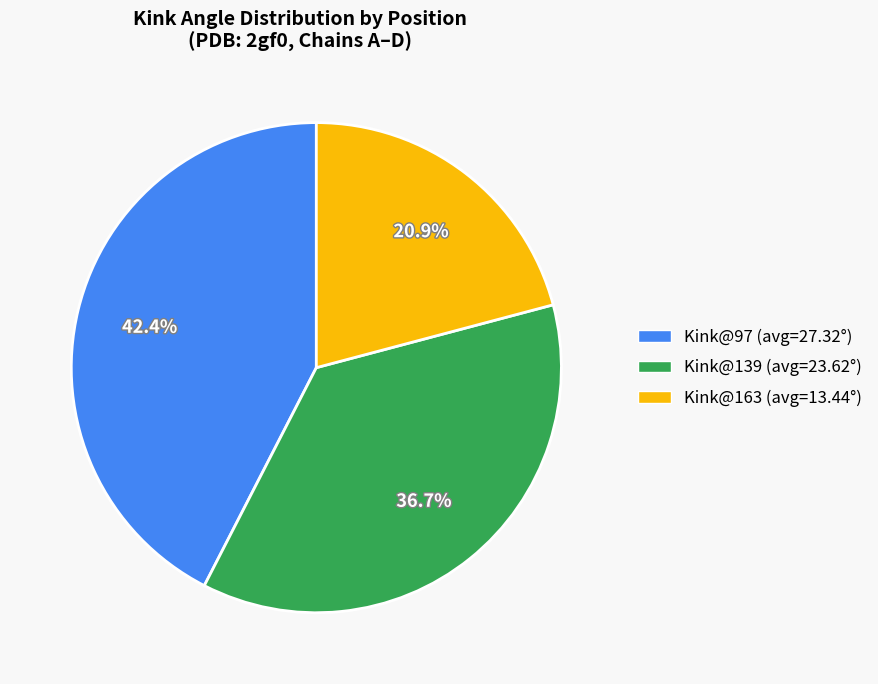

Is there any slice that represents more than half of the pie?

No